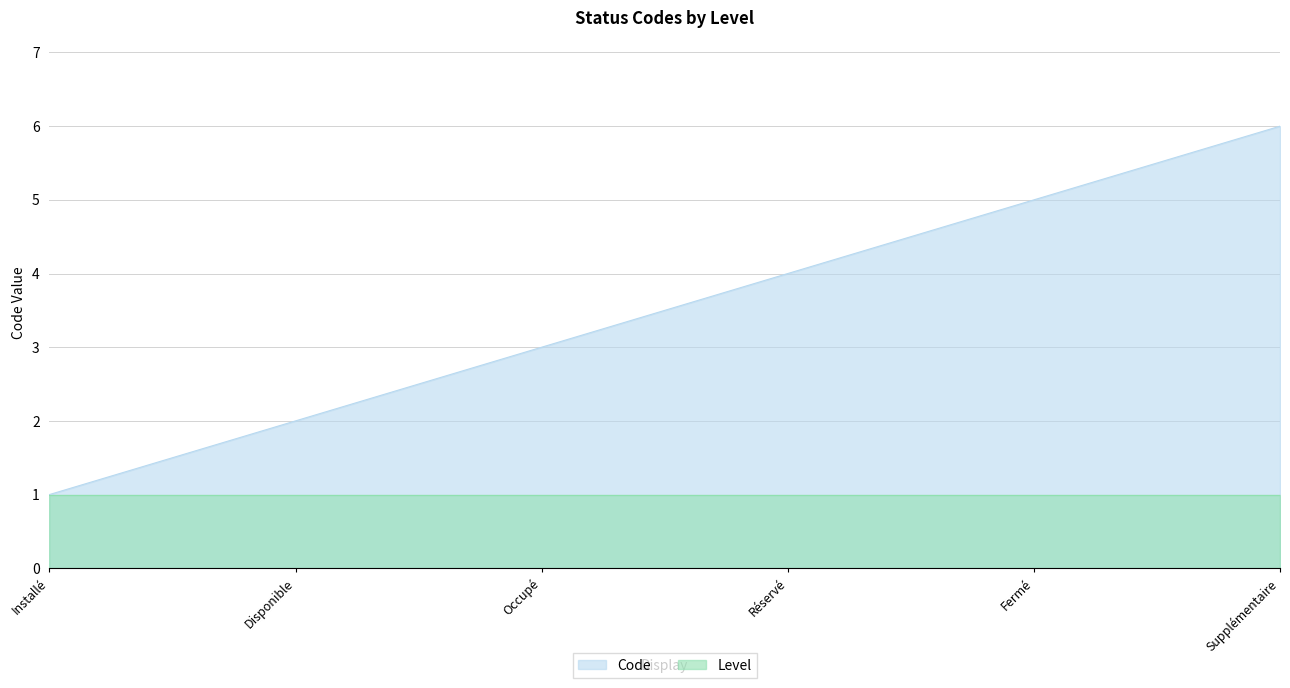

Which label corresponds to the largest value in the chart?

Supplémentaire